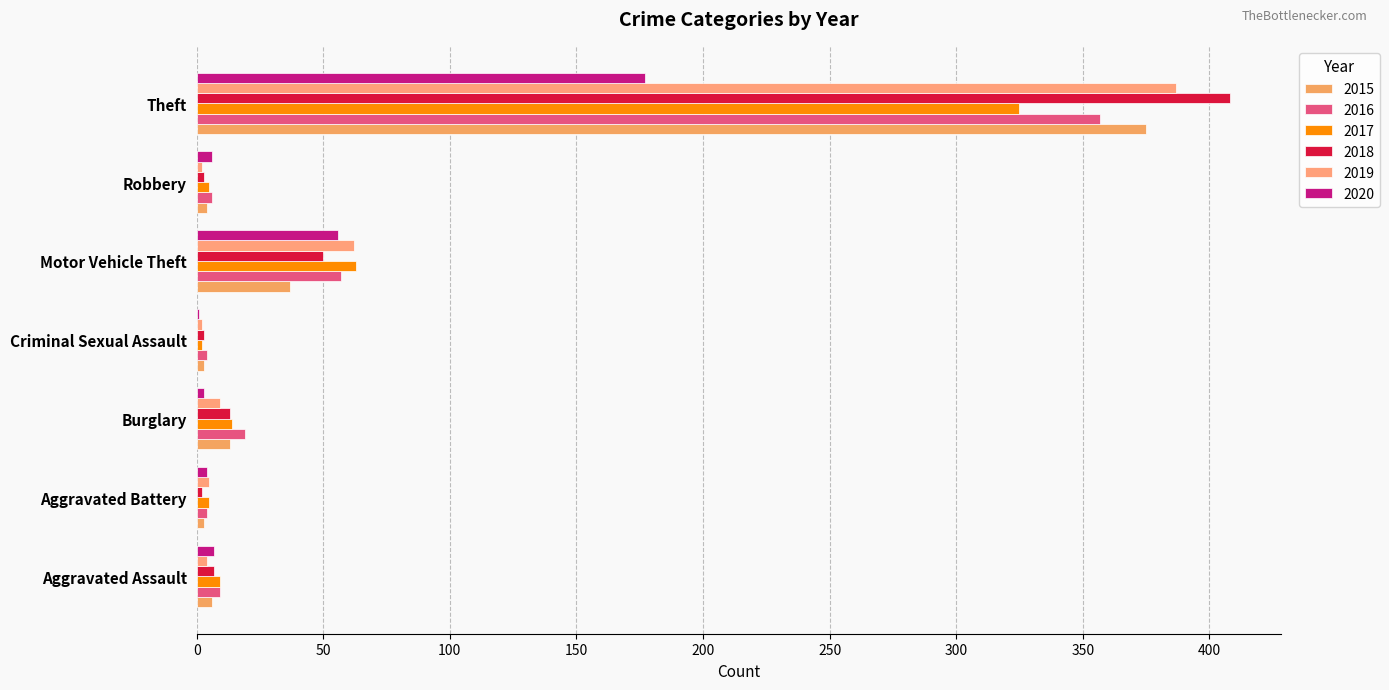

Count the number of categories in the chart.

7